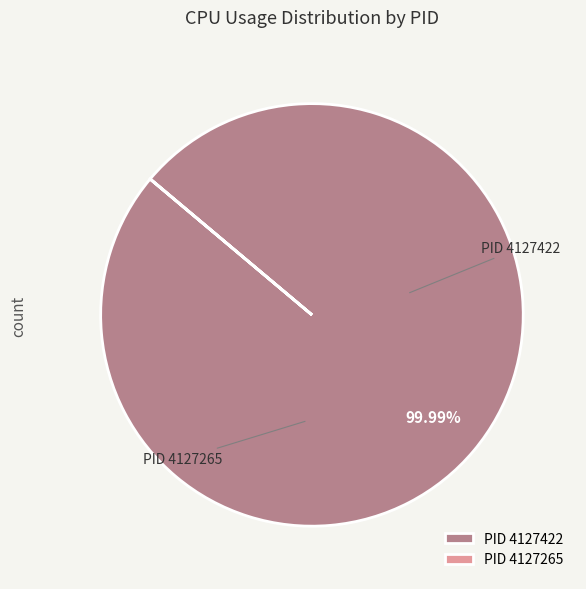

Which slice represents more than half of the pie?

PID 4127422